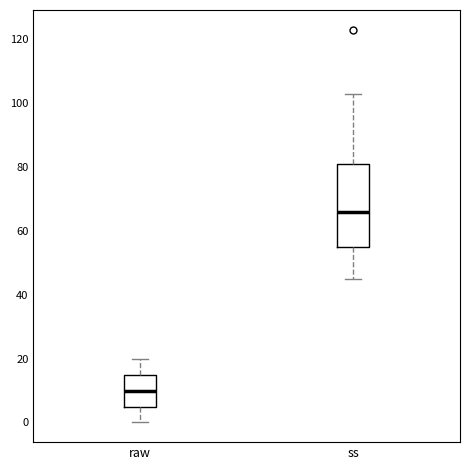

Which box has the lowest median line?

raw